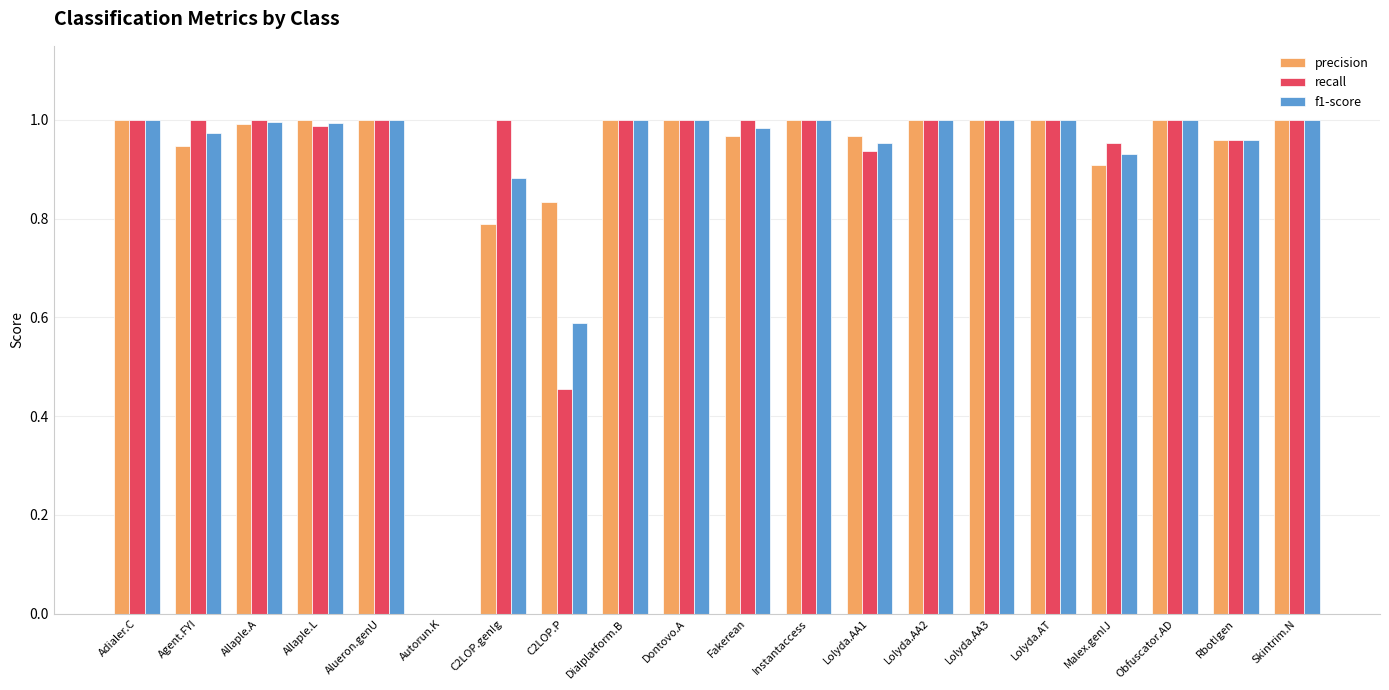

What is the total value across all series at Alueron.genU?

3.0